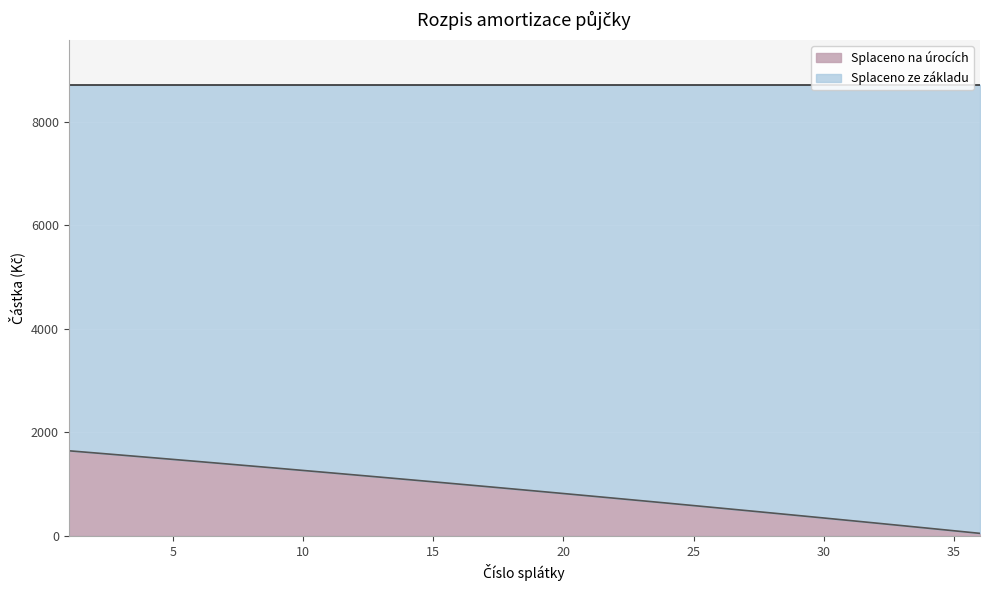

Reading right to left, what are all the values shown in this chart?

36=50.5	35=100.7	34=150.6	33=200.2	32=249.6	31=298.6	30=347.4	29=395.9	28=444.1	27=492.0	26=539.7	25=587.0	24=634.1	23=680.9	22=727.5	21=773.8	20=819.8	19=865.5	18=911.0	17=956.2	16=1001.2	15=1045.9	14=1090.3	13=1134.5	12=1178.4	11=1222.0	10=1265.5	9=1308.6	8=1351.5	7=1394.2	6=1436.6	5=1478.8	4=1520.7	3=1562.4	2=1603.8	1=1645.0